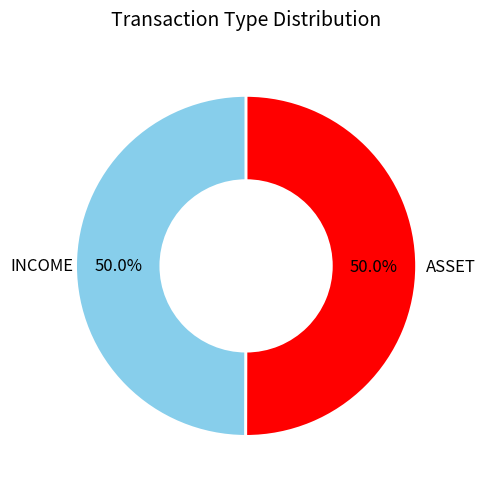

How many slices are in this pie chart?

2